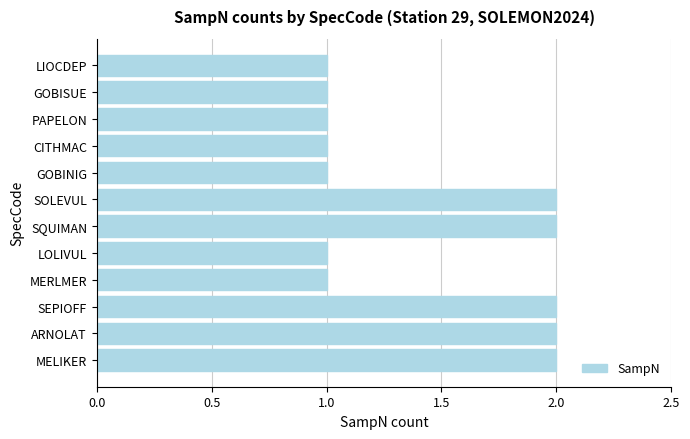

The chart shows a value of 2 at ARNOLAT. True or false?

True